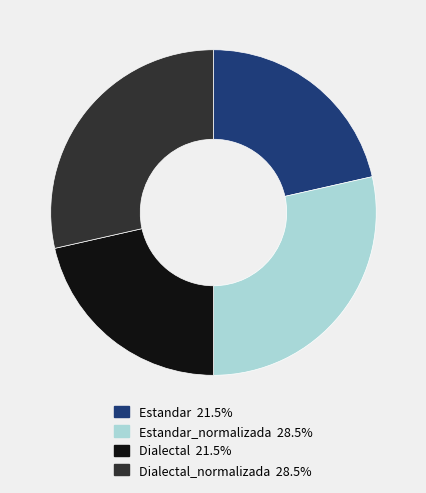

Does any single category account for the majority?

No